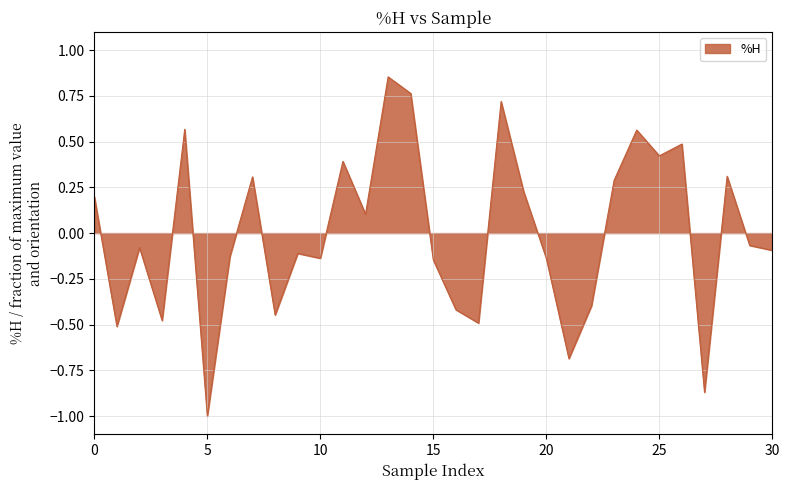

What is the smallest value displayed?

-1.0